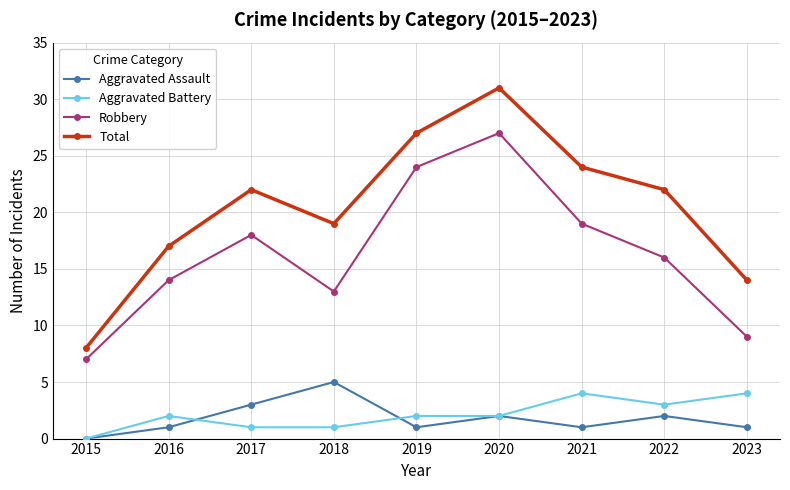

How many values in Aggravated Battery are above zero?

8